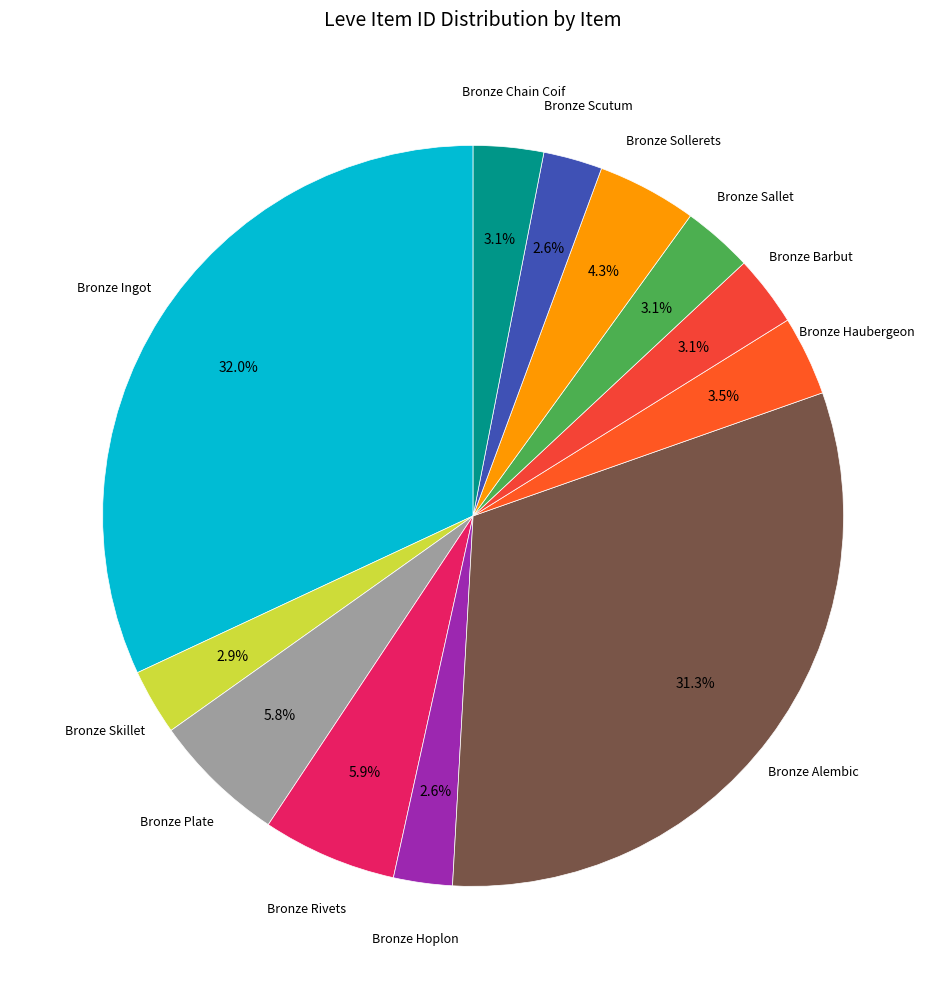

How many slices are in this pie chart?

12